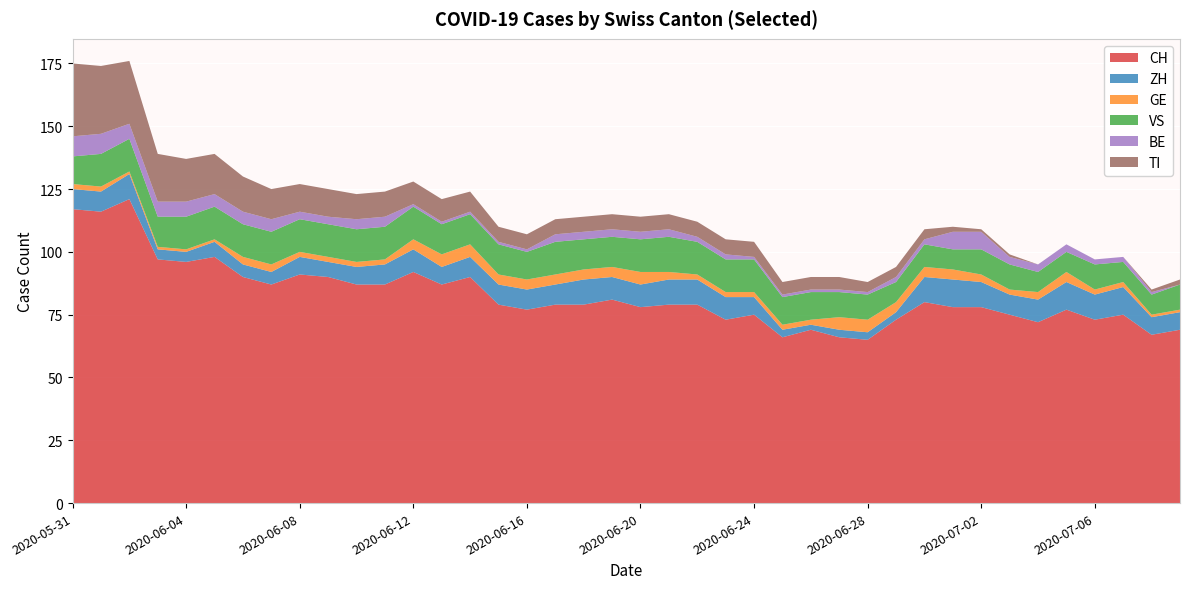

Reading left to right, what are all the values shown in this chart?

CH: 117	116	121	97	96	98	90	87	91	90	87	87	92	87	90	79	77	79	79	81	78	79	79	73	75	66	69	66	65	73	80	78	78	75	72	77	73	75	67	69
ZH: 8	8	10	4	4	6	5	5	7	6	7	8	9	7	8	8	8	8	10	9	9	10	10	9	7	3	2	3	3	3	10	11	10	8	9	11	10	11	7	7
GE: 2	2	1	1	1	1	3	3	2	2	2	2	4	5	5	4	4	4	4	4	5	3	2	2	2	2	2	5	5	4	4	4	3	2	3	4	2	2	1	1
VS: 11	13	13	12	13	13	13	13	13	13	13	13	13	12	12	12	11	13	12	12	13	14	13	13	13	11	11	10	10	8	9	8	10	10	8	8	10	8	8	10
BE: 8	8	6	6	6	5	5	5	3	3	4	4	1	1	1	1	1	3	3	3	3	3	2	2	1	1	1	1	1	2	2	7	7	3	3	3	2	2	1	0
TI: 29	27	25	19	17	16	14	12	11	11	10	10	9	9	8	6	6	6	6	6	6	6	6	6	6	5	5	5	4	4	4	2	1	1	0	0	0	0	1	2